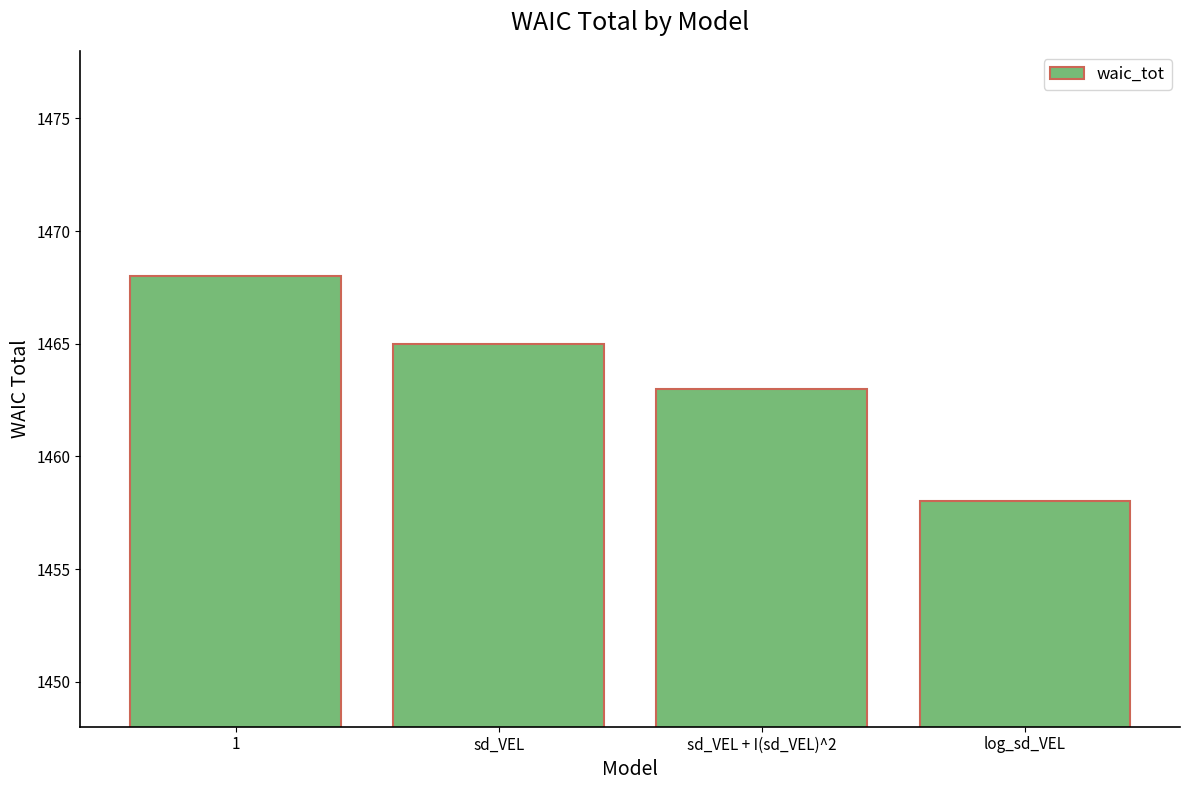

Rank the categories by value from highest to lowest.

1, sd_VEL, sd_VEL + I(sd_VEL)^2, log_sd_VEL